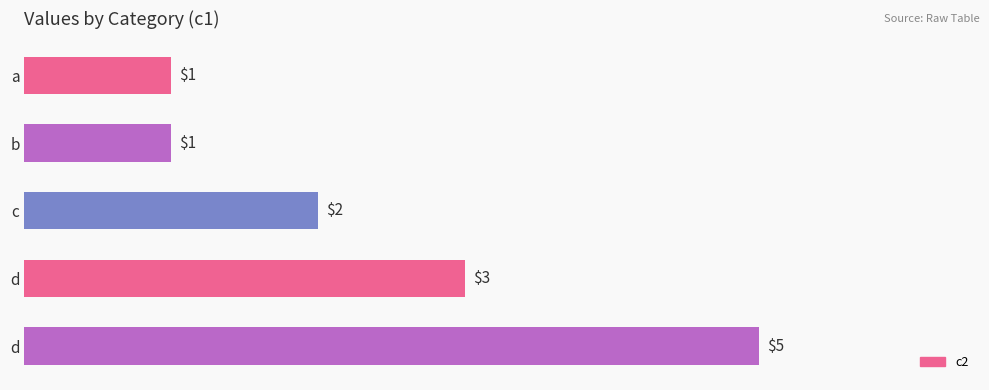

What is the difference between the second highest and minimum values?

2